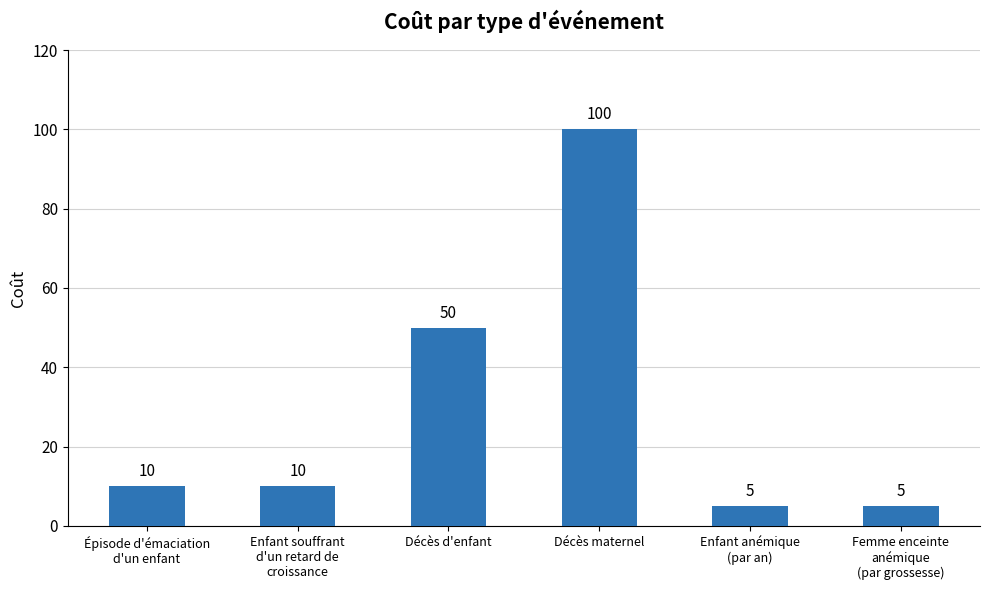

What position from the right is Décès maternel?

3